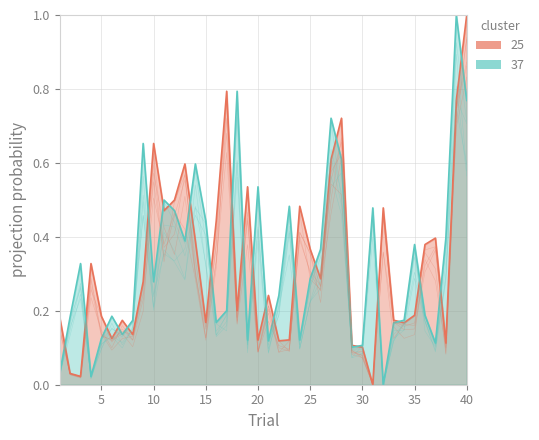

At how many categories does at least one series exceed 0?

40